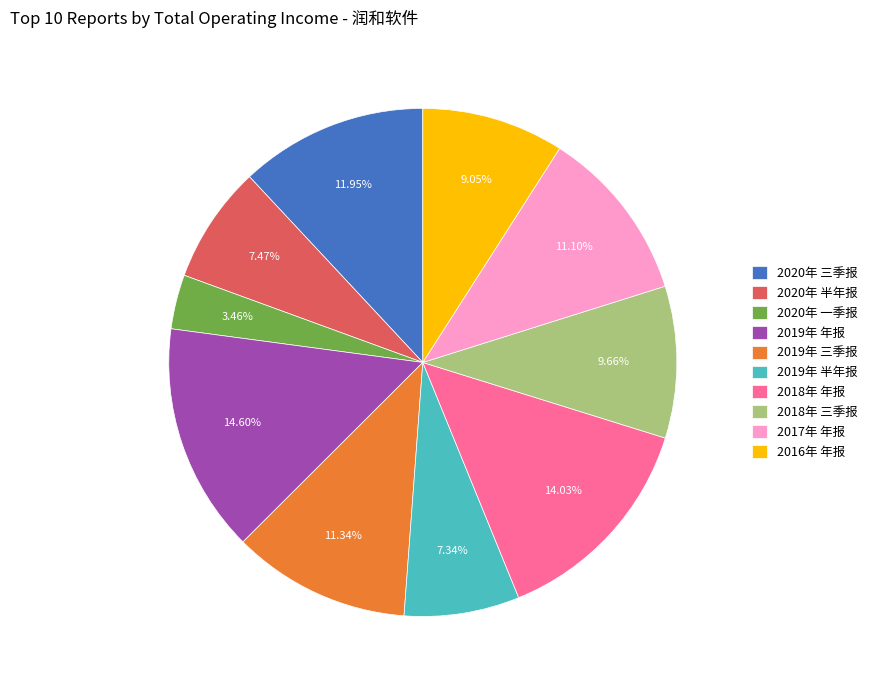

Approximately how many times larger is the value at 2020年 三季报 compared to 2018年 年报?

0.9